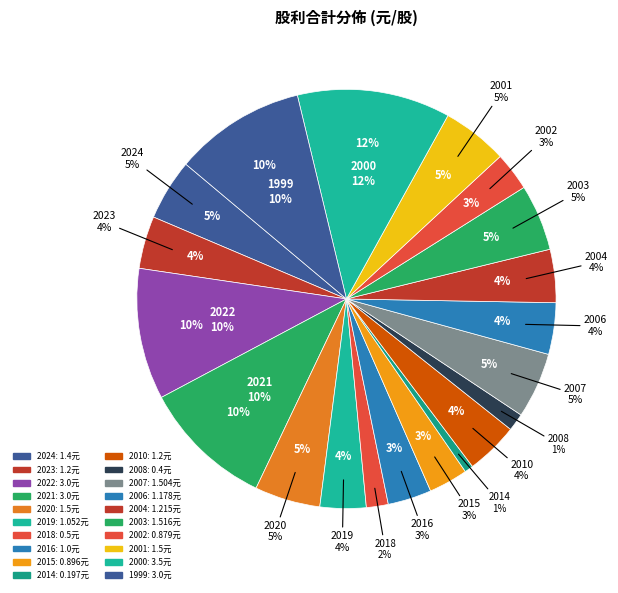

Between 2004 and 2024, which is larger?

2024